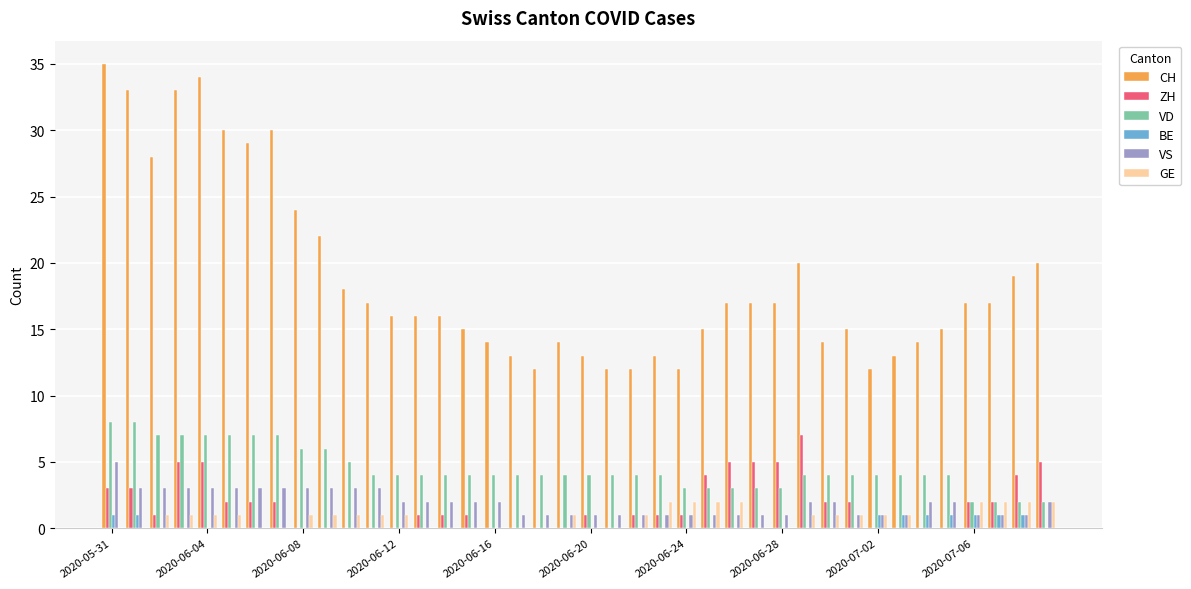

What is the greatest value displayed?

35